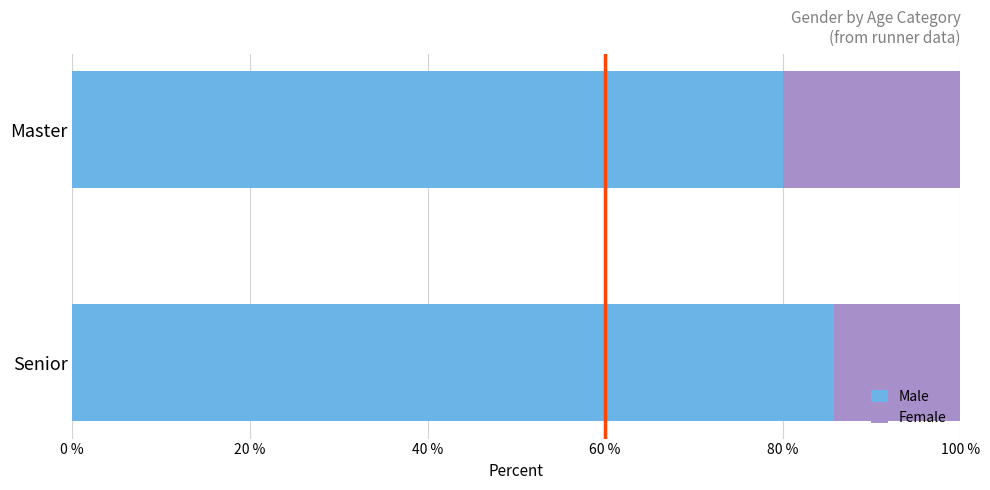

Which category has the lowest value in the Male series?

Master